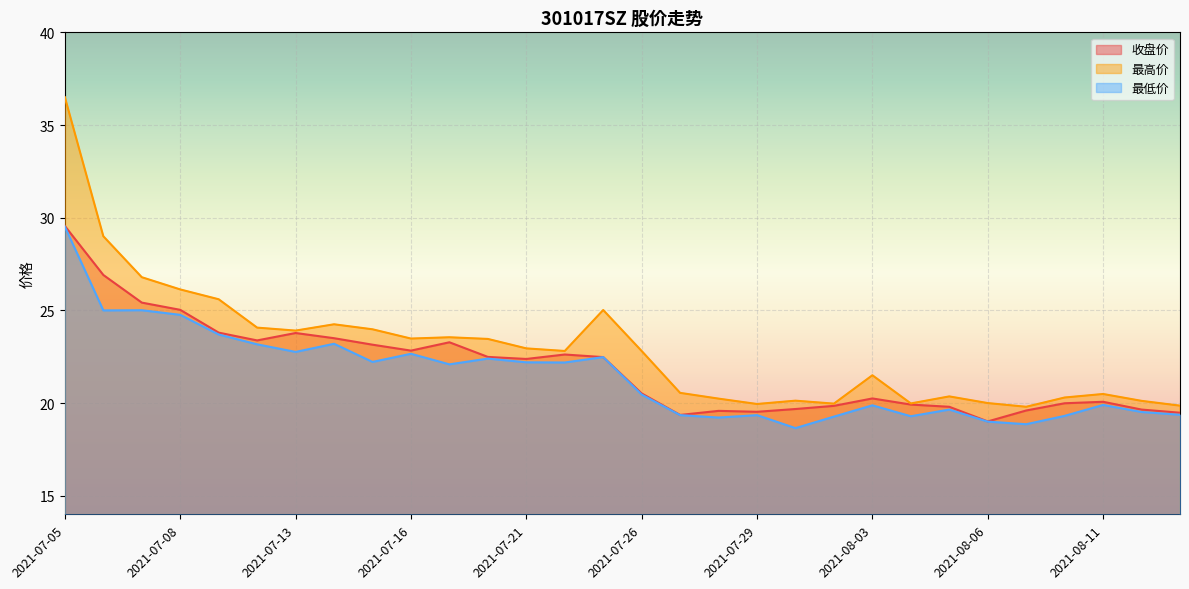

At how many categories does at least one series exceed 32?

1